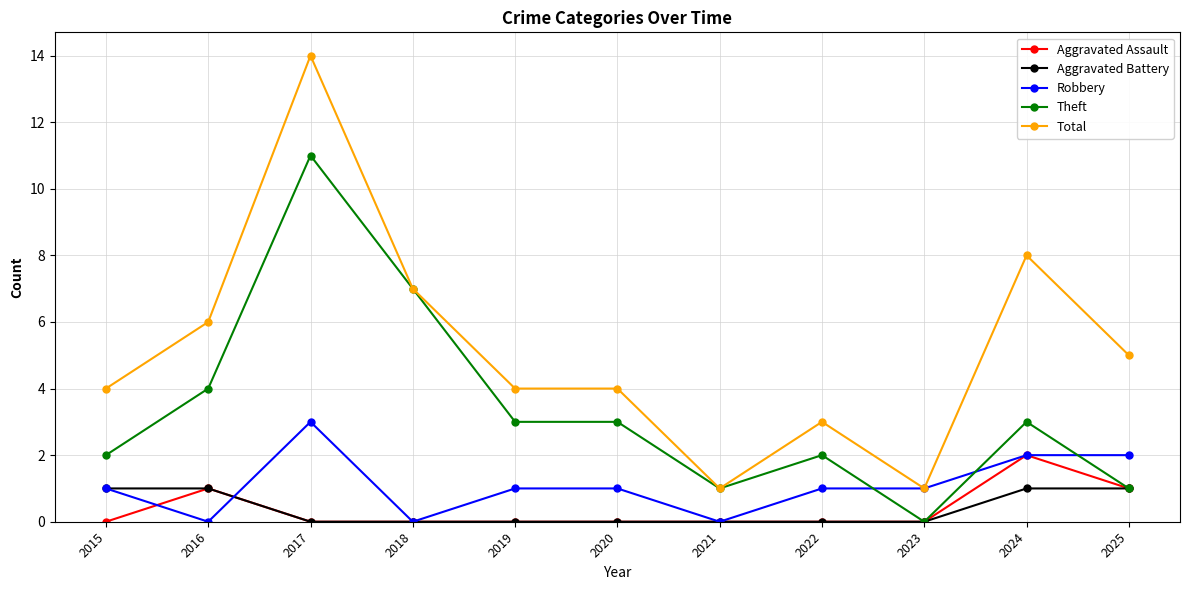

At which category is the sum across all series the highest?

2017